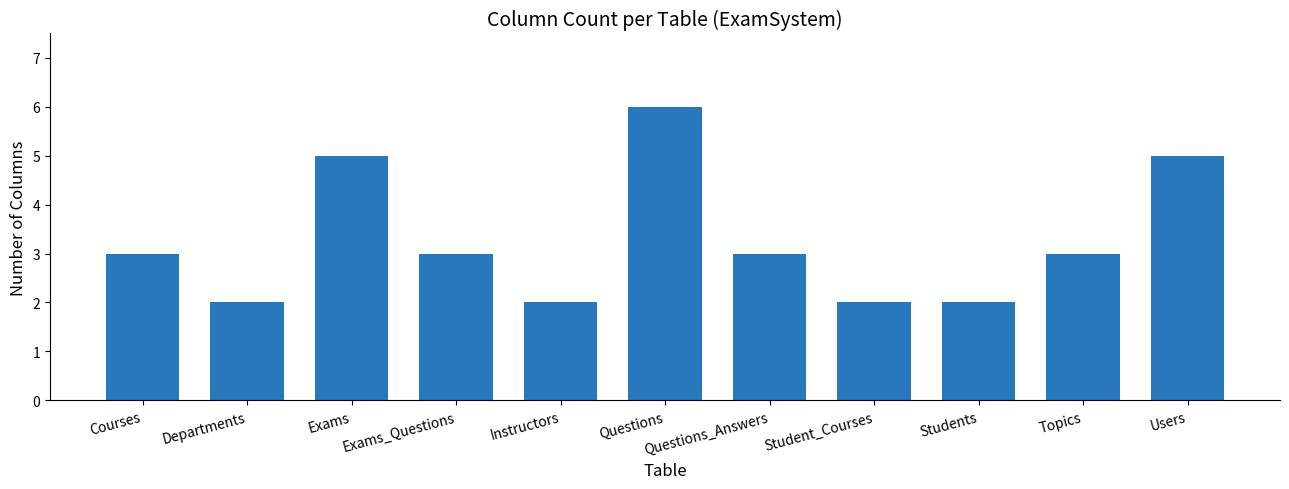

What is the sum of the values at Departments and Questions?

8